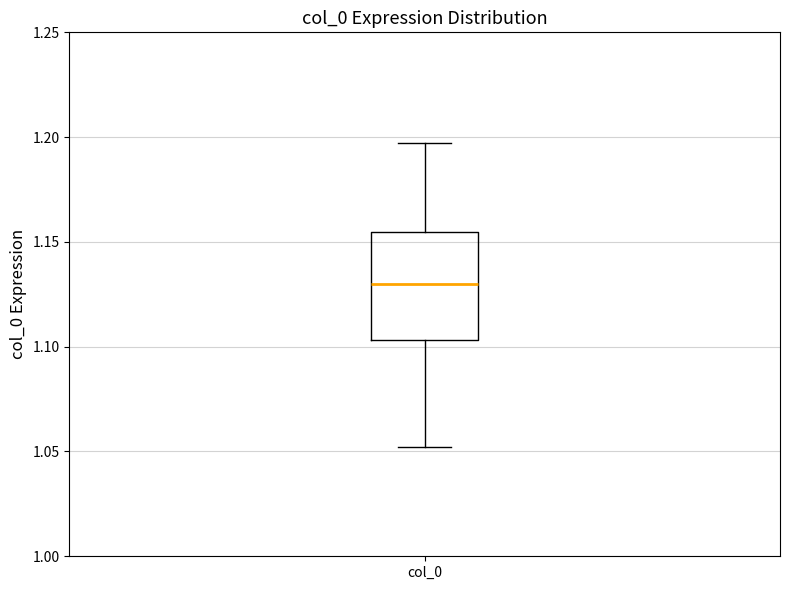

Transcribe this box plot: give where the median line is, the range the box spans, and where the two whiskers end, as read against the y-axis. The values are not printed on the chart, so give them approximately, as read against the axis.

median 1.130, box 1.105 to 1.155, whiskers 1.050 to 1.195